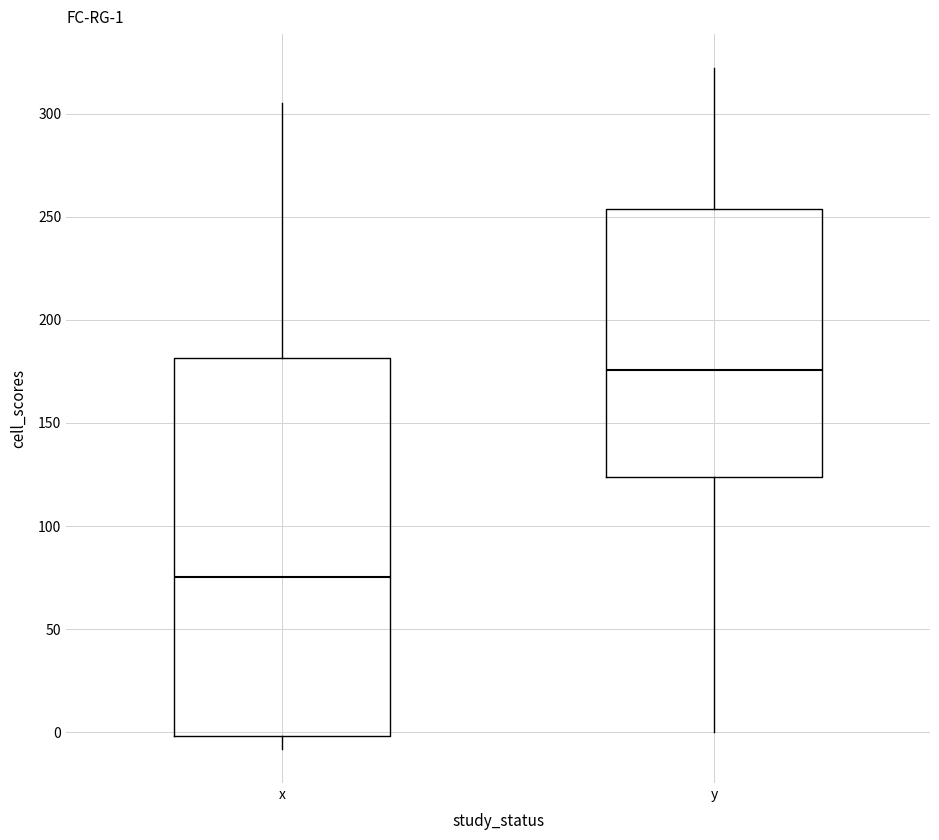

Comparing the boxes themselves (not the whiskers), which one is the tallest?

x